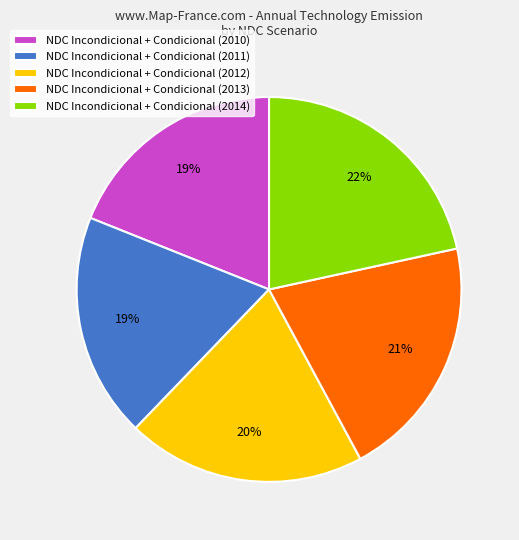

Which has a higher value, NDC Incondicional + Condicional (2010) or NDC Incondicional + Condicional (2014)?

NDC Incondicional + Condicional (2014)